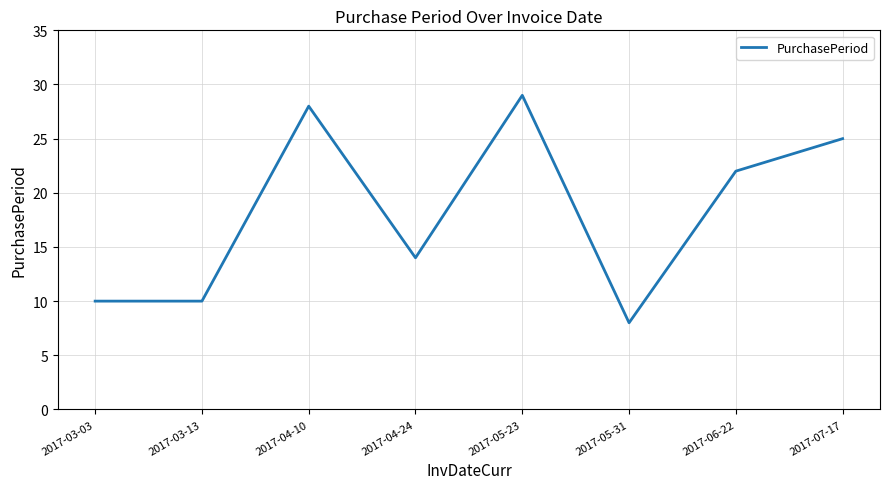

What is the sum of all values?

146